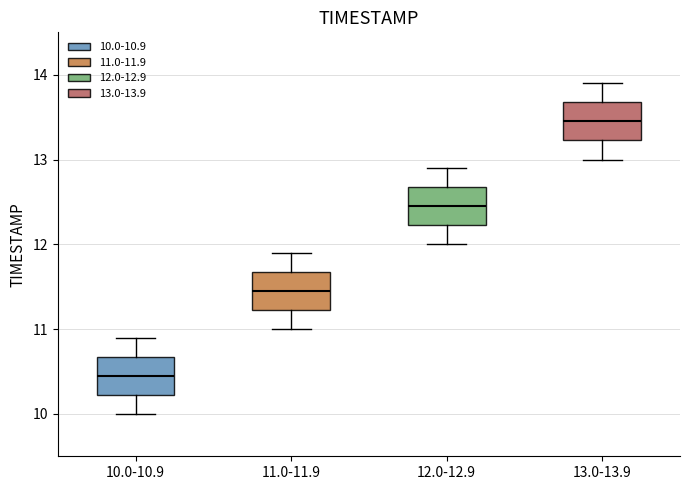

Which box has the highest median line?

13.0-13.9